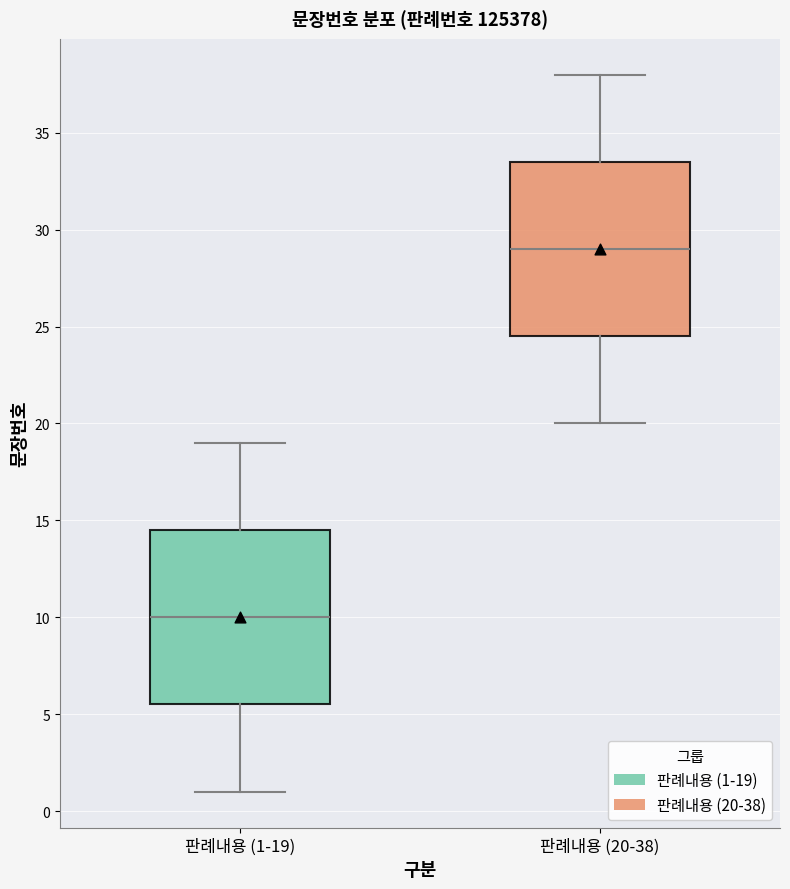

Reading left to right, read every box against the y-axis: the position of its median line, the range the box covers, and the ends of its whiskers. The values are not printed on the chart, so give them approximately, as read against the axis.

판례내용 (1-19): median 10.0, box 5.5 to 14.5, whiskers 1.0 to 19.0
판례내용 (20-38): median 29.0, box 24.5 to 33.5, whiskers 20.0 to 38.0